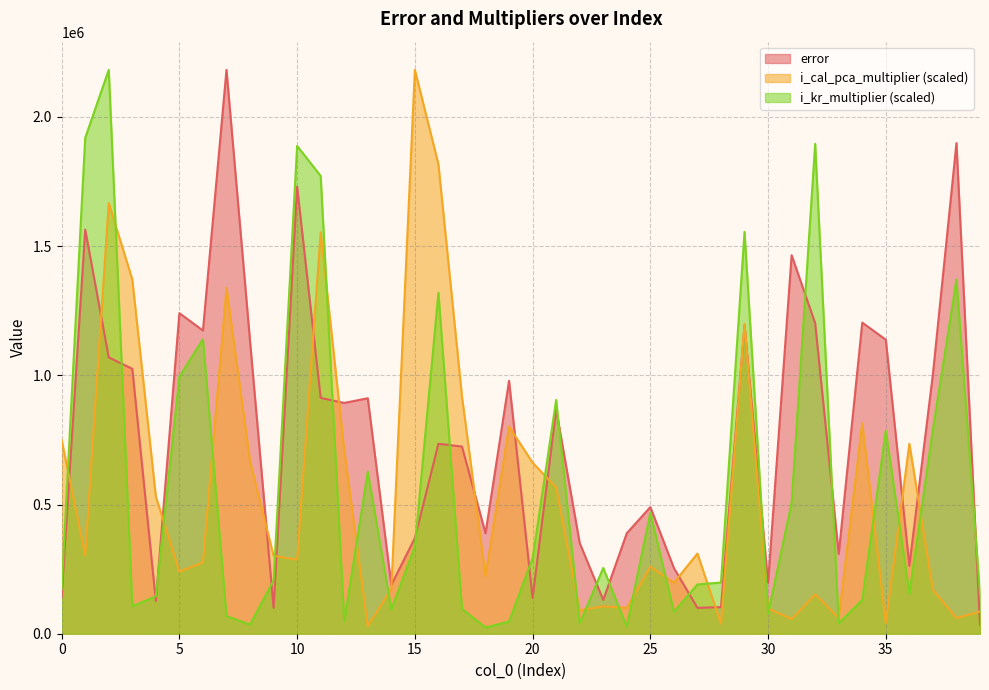

What is the lowest value of the i_kr_multiplier series?

24007.4